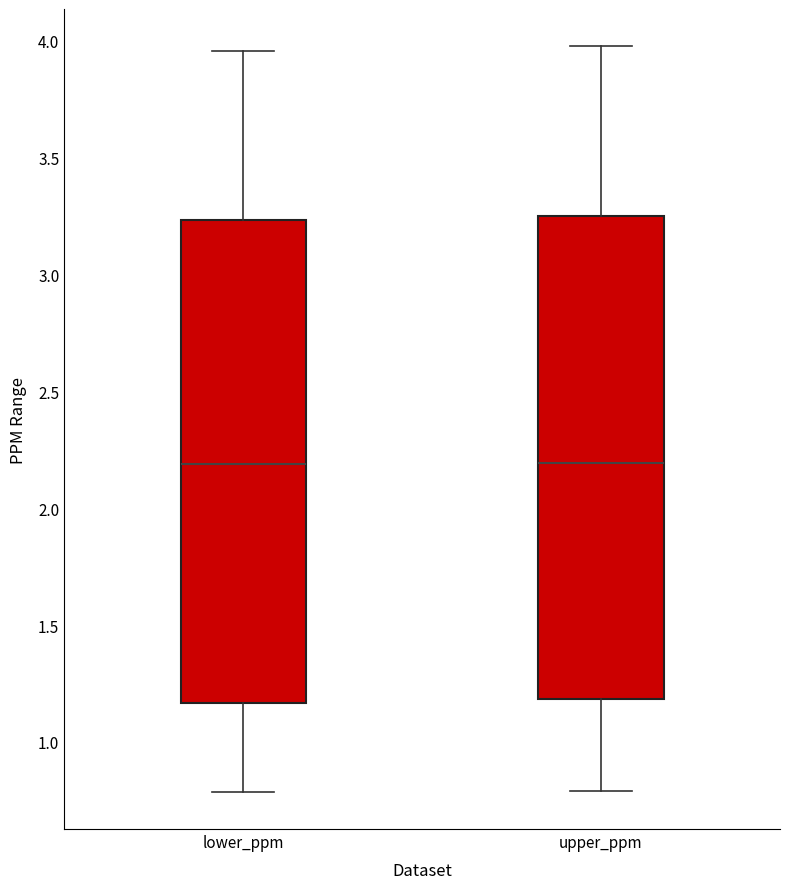

Where does the median line of the box for lower_ppm sit on the y-axis? The values are not printed on the chart, so give them approximately, as read against the axis.

2.20